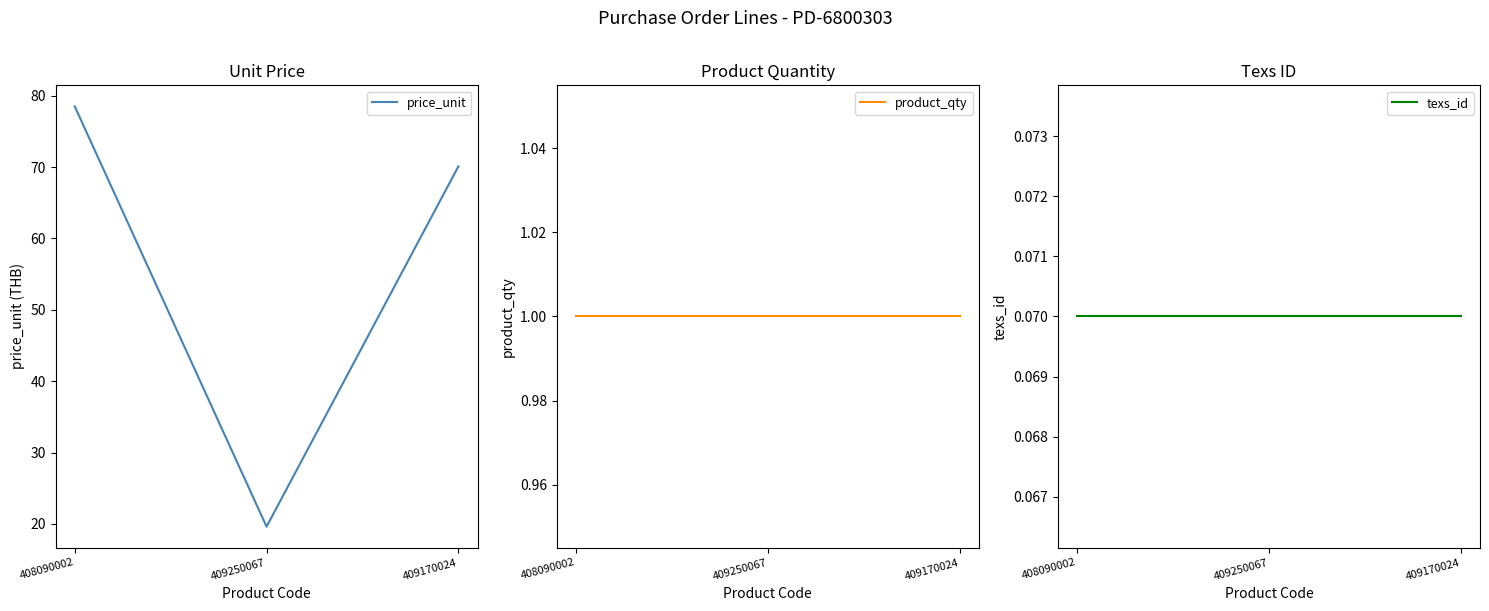

At which label does texs_id reach its peak?

408090002